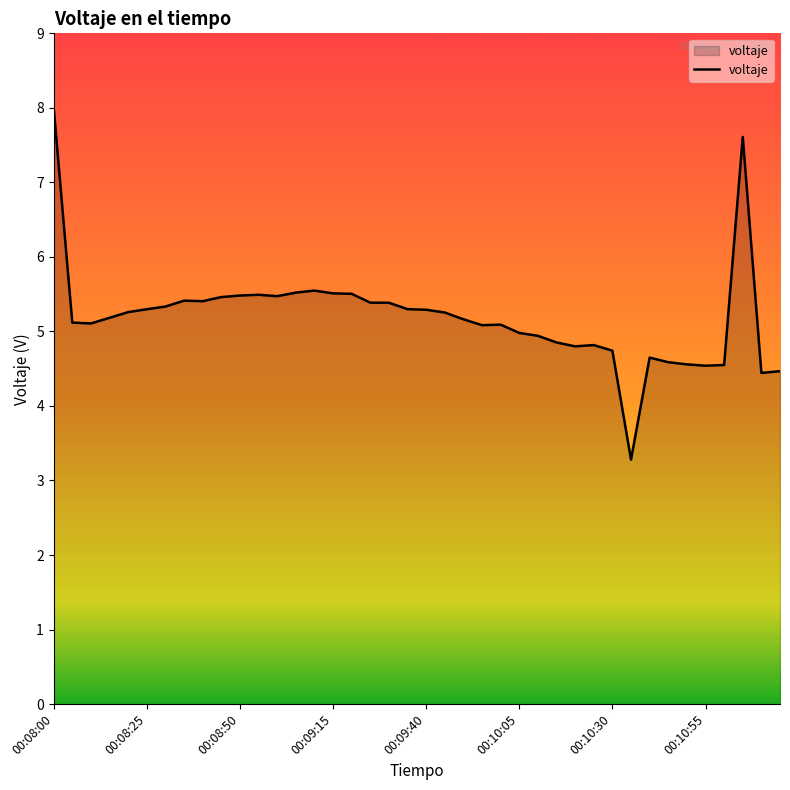

True or false: the data has more than 2 interior local peaks.

True